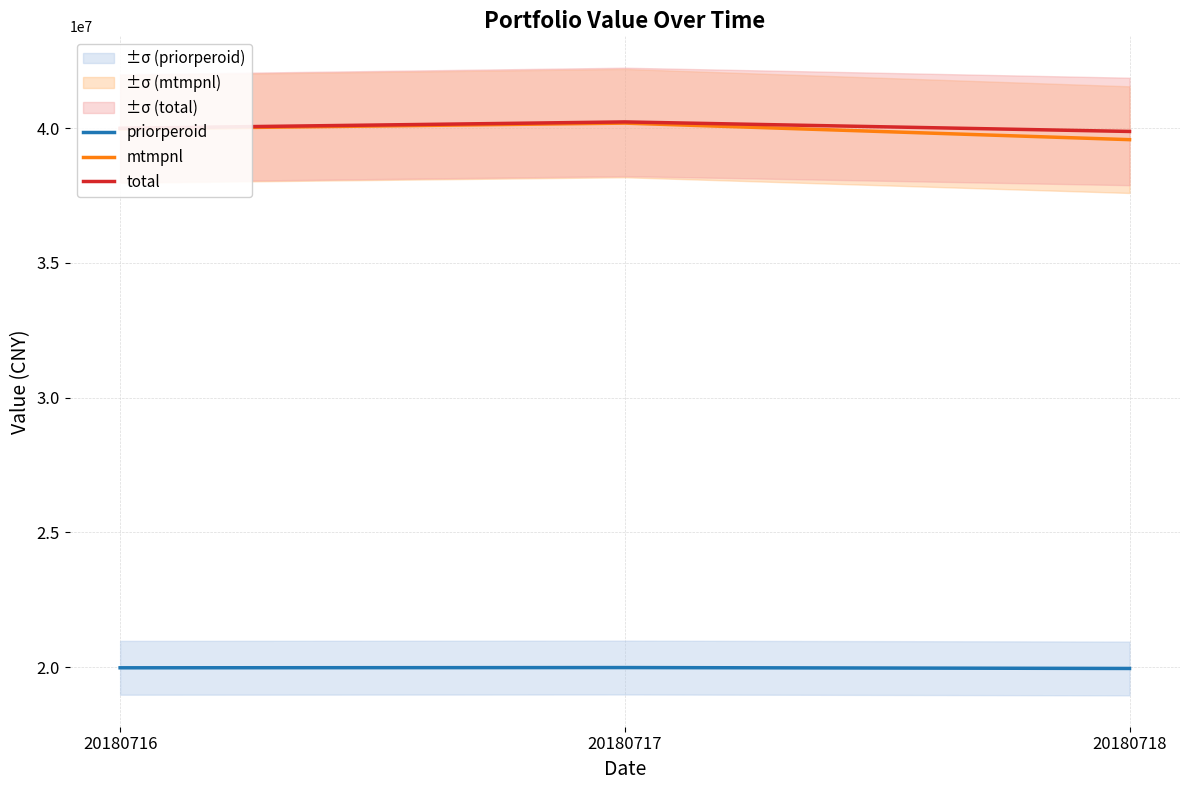

What is the difference between the priorperoid values at 20180718 and 20180716?

25082